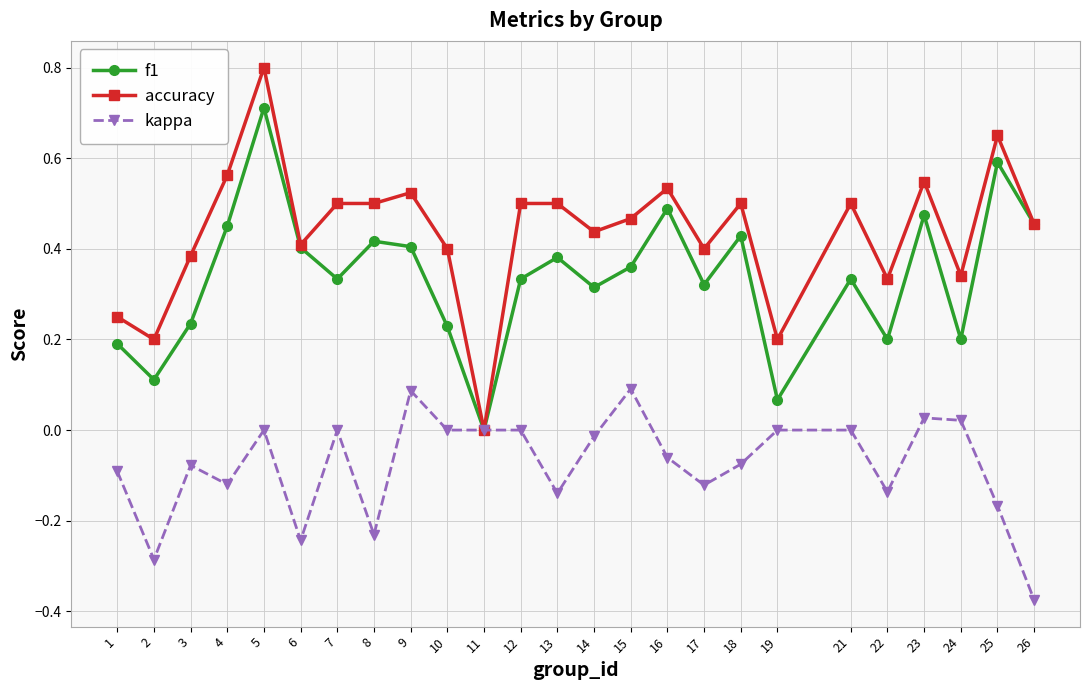

How many positive values does the accuracy series have?

24